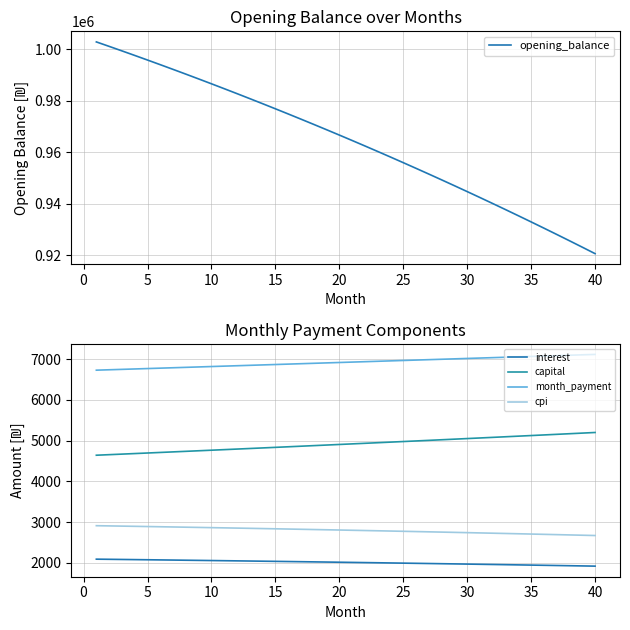

What are all the series names shown in the legend?

opening_balance, interest, capital, month_payment, cpi